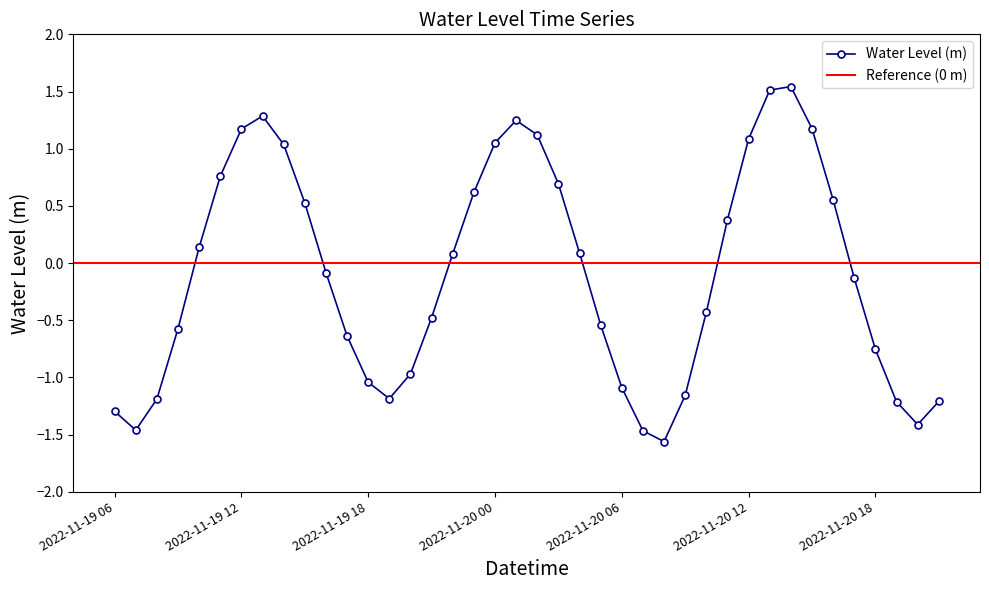

Reading left to right, what are all the values shown in this chart?

-1.3	-1.5	-1.2	-0.6	0.1	0.8	1.2	1.3	1.0	0.5	-0.1	-0.6	-1.0	-1.2	-1.0	-0.5	0.1	0.6	1.1	1.2	1.1	0.7	0.1	-0.5	-1.1	-1.5	-1.6	-1.2	-0.4	0.4	1.1	1.5	1.5	1.2	0.6	-0.1	-0.8	-1.2	-1.4	-1.2